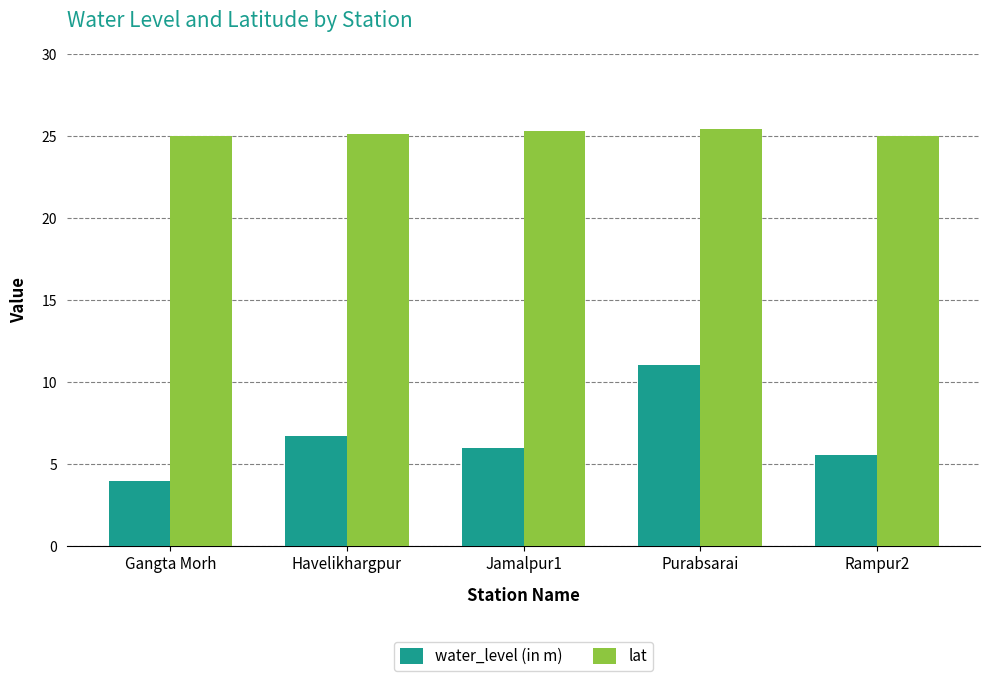

What is the value of the water_level (in m) bar at the 5th from the left?

5.5